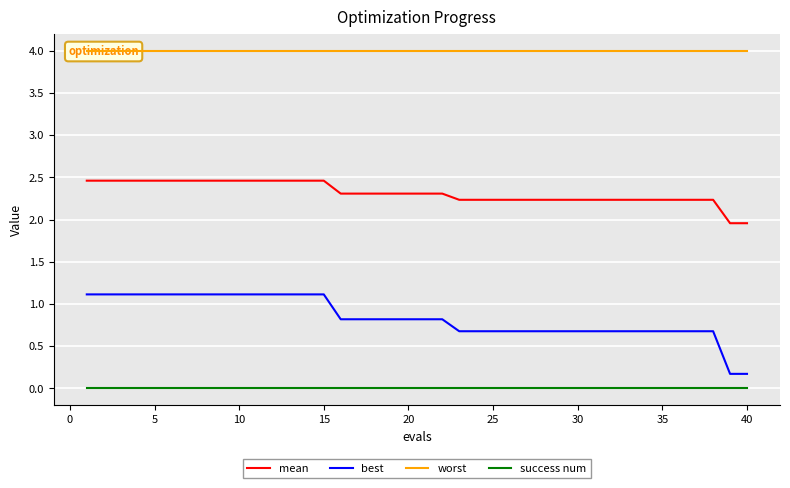

True or false: best and mean intersect in this chart.

False